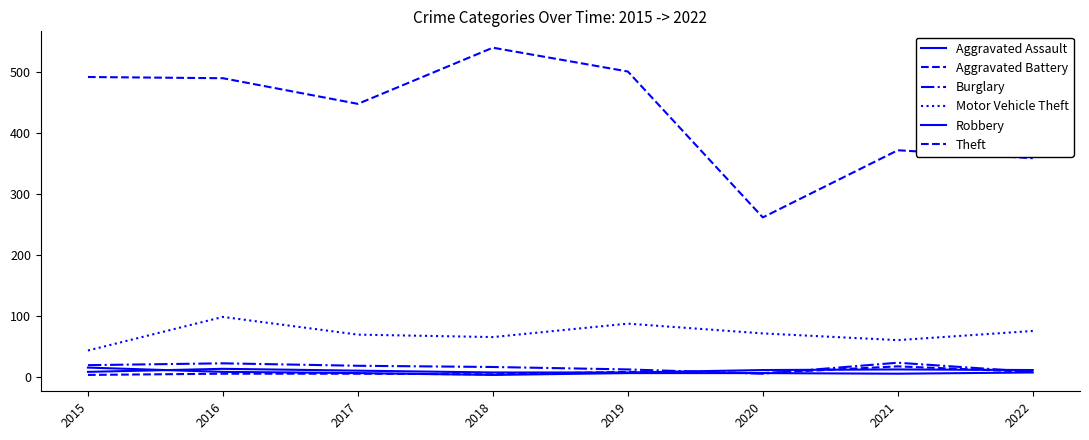

How many lines are shown in the chart?

6